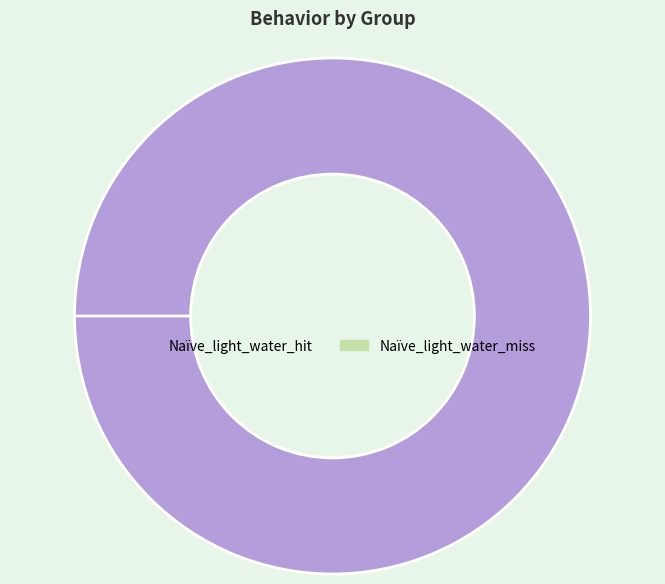

How much of the chart is everything except Naïve_light_water_miss?

100.0%